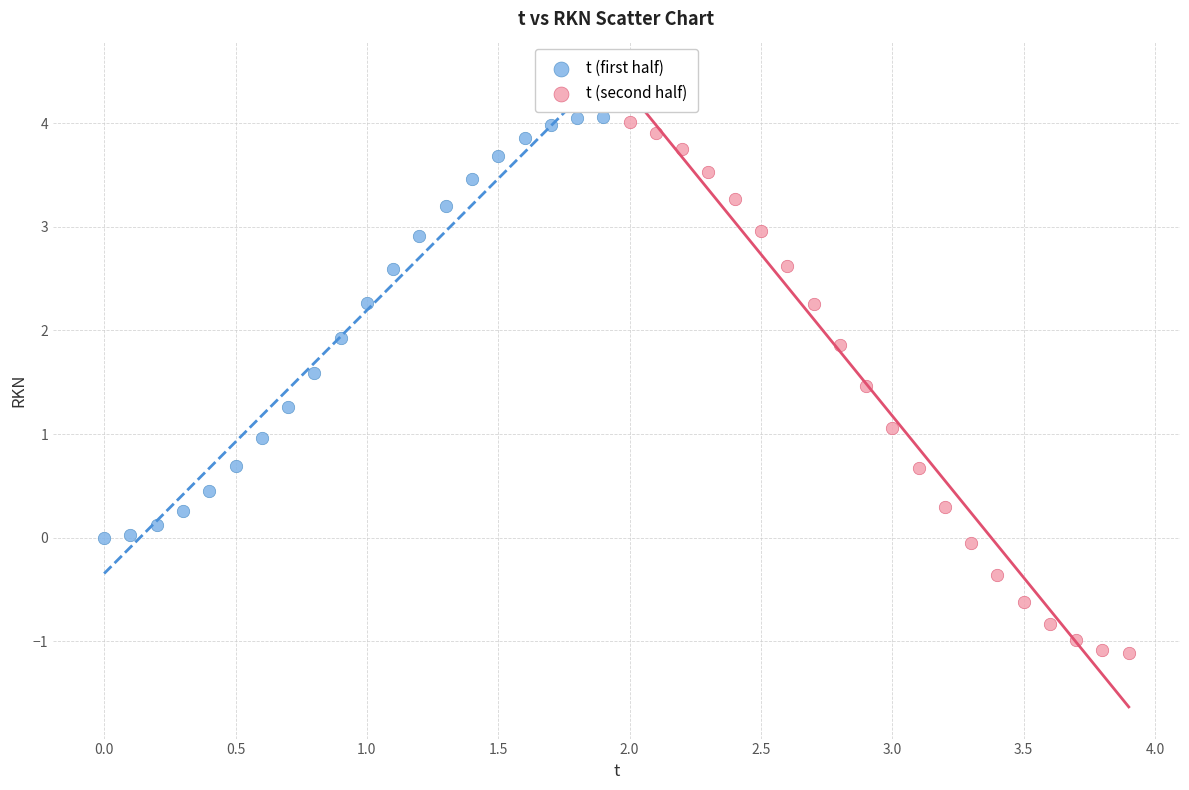

Which series has the largest Y range (max minus min)?

t (second half)